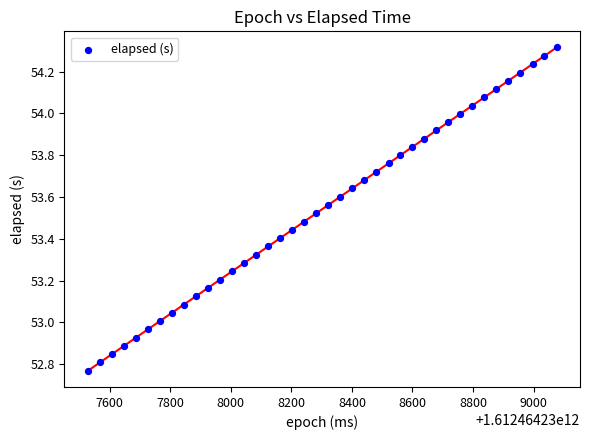

What is the range of Y values (max minus min)?

1.5